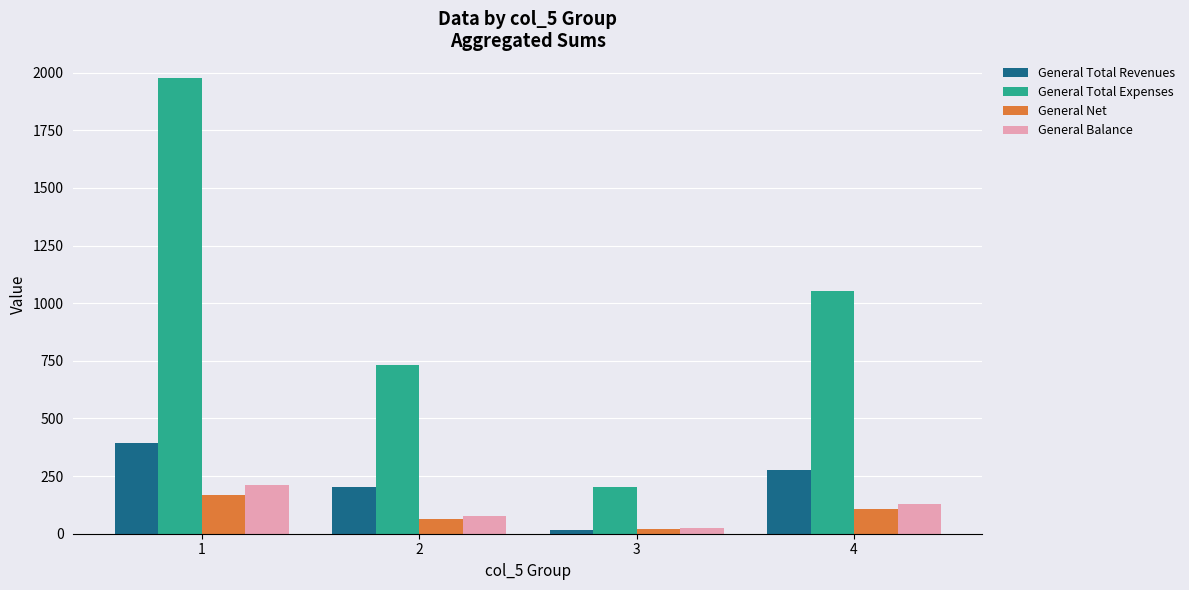

At which label is General Net closest to 94?

4